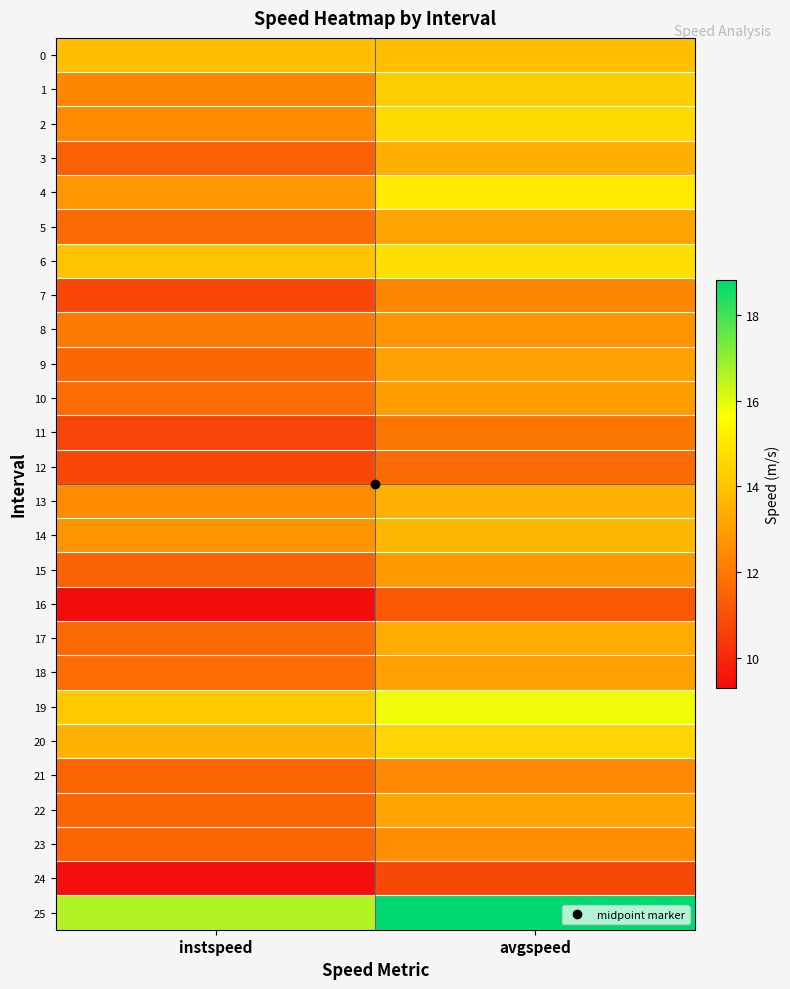

At avgspeed, list the series in order from smallest to largest.

24, 16, 12, 11, 7, 21, 23, 8, 15, 10, 9, 18, 22, 5, 17, 3, 13, 14, 0, 1, 20, 2, 6, 4, 19, 25